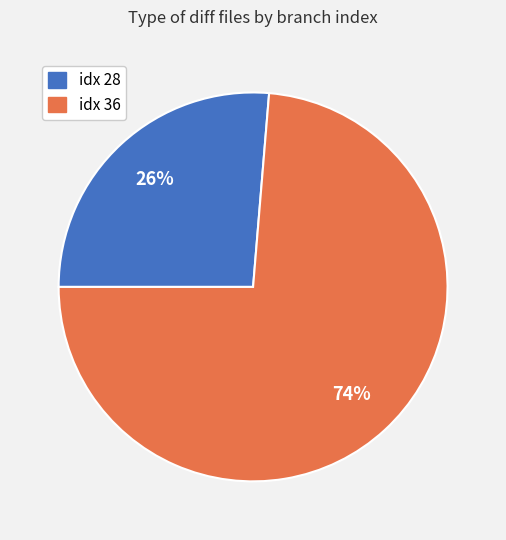

The idx 36 slice represents 74% of the pie. True or false?

True